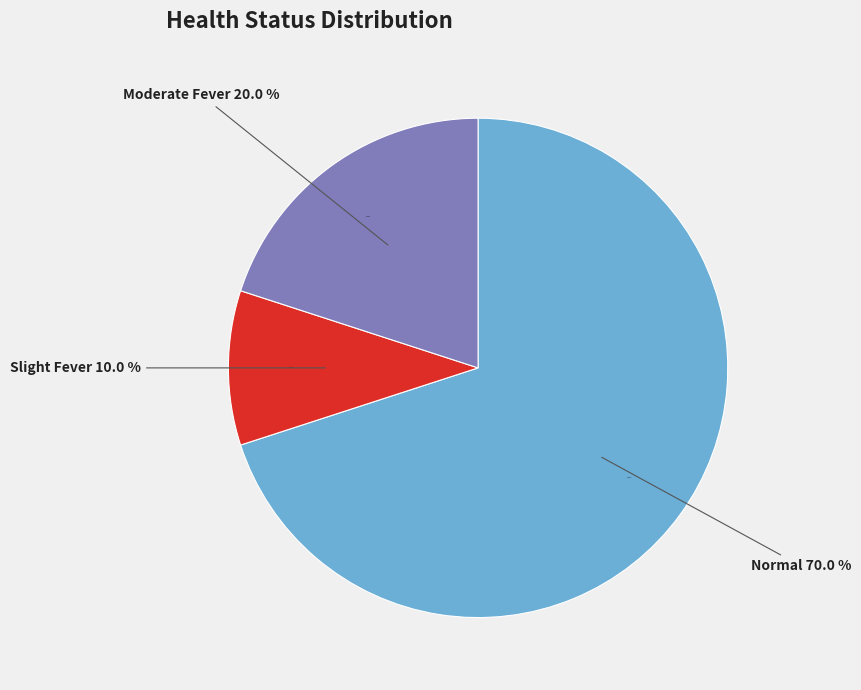

Which category has the biggest portion of the pie?

Normal